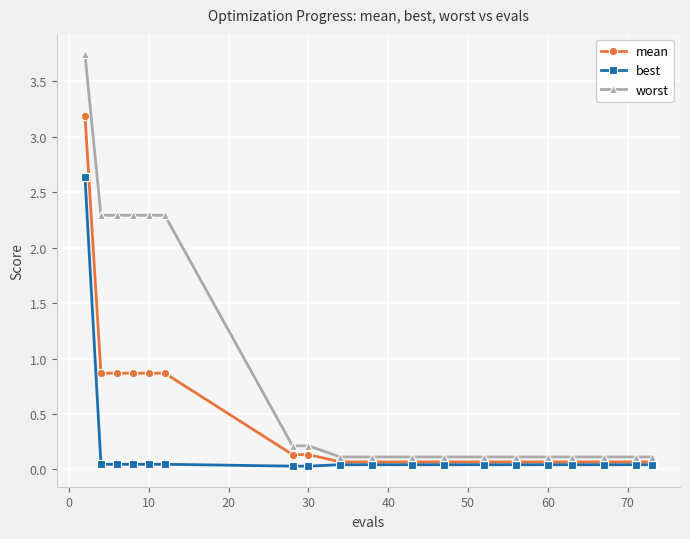

Which series has the widest spread of values?

worst